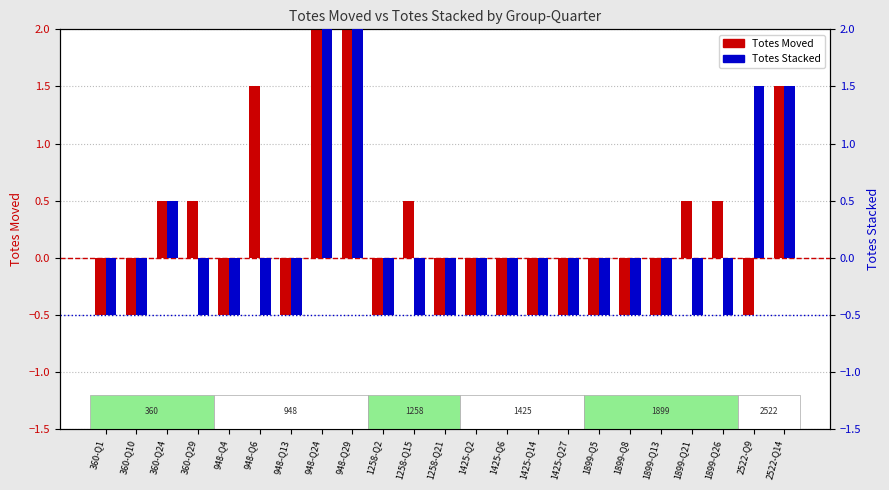

Which series changed the most between 360-Q10 and 1899-Q26?

Totes Moved